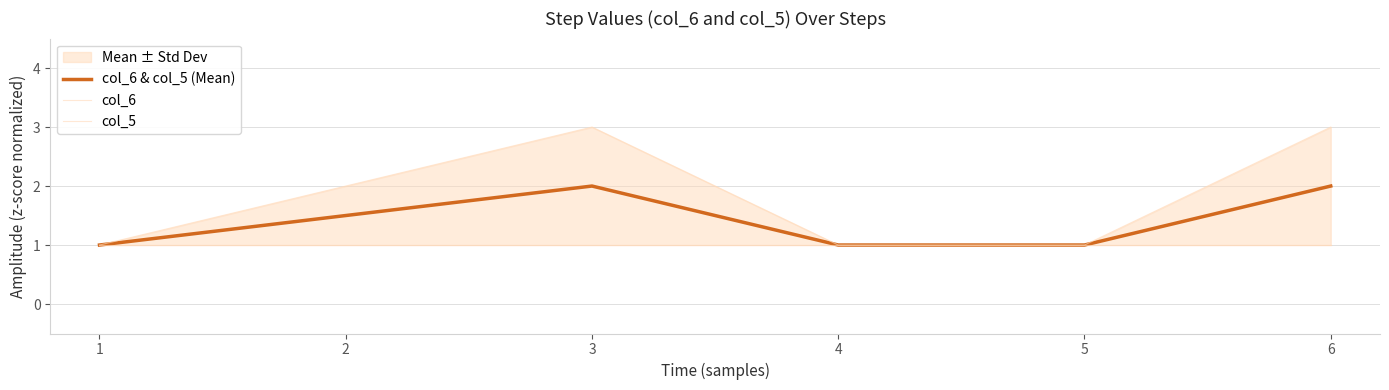

What is the difference between the maximum and minimum values in the col_6 & col_5 (Mean) series?

1.0